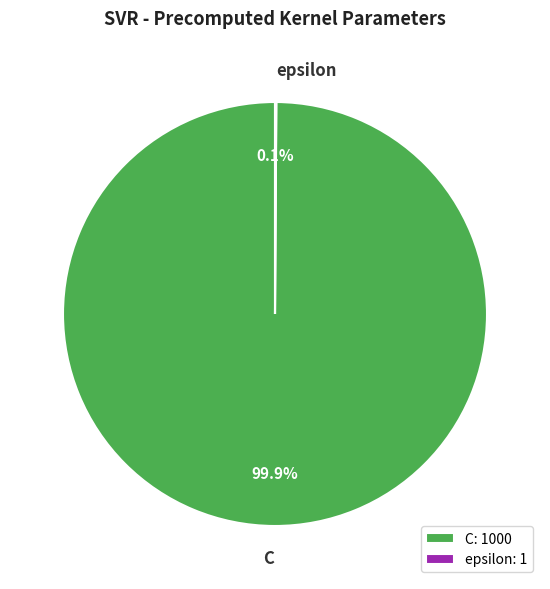

What portion of the pie excludes C?

0.1%